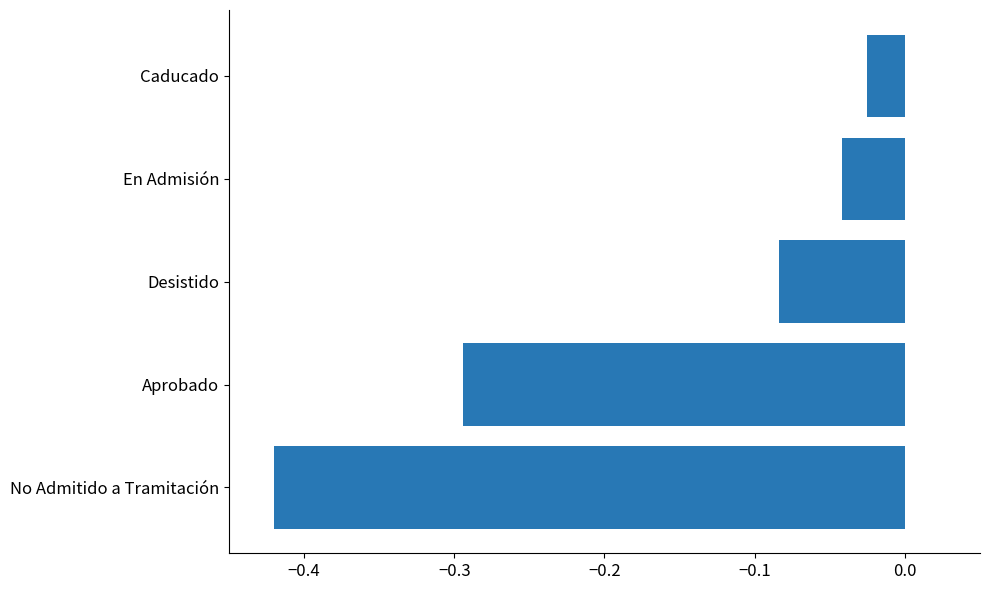

Which has a higher value, Caducado or Desistido?

Caducado